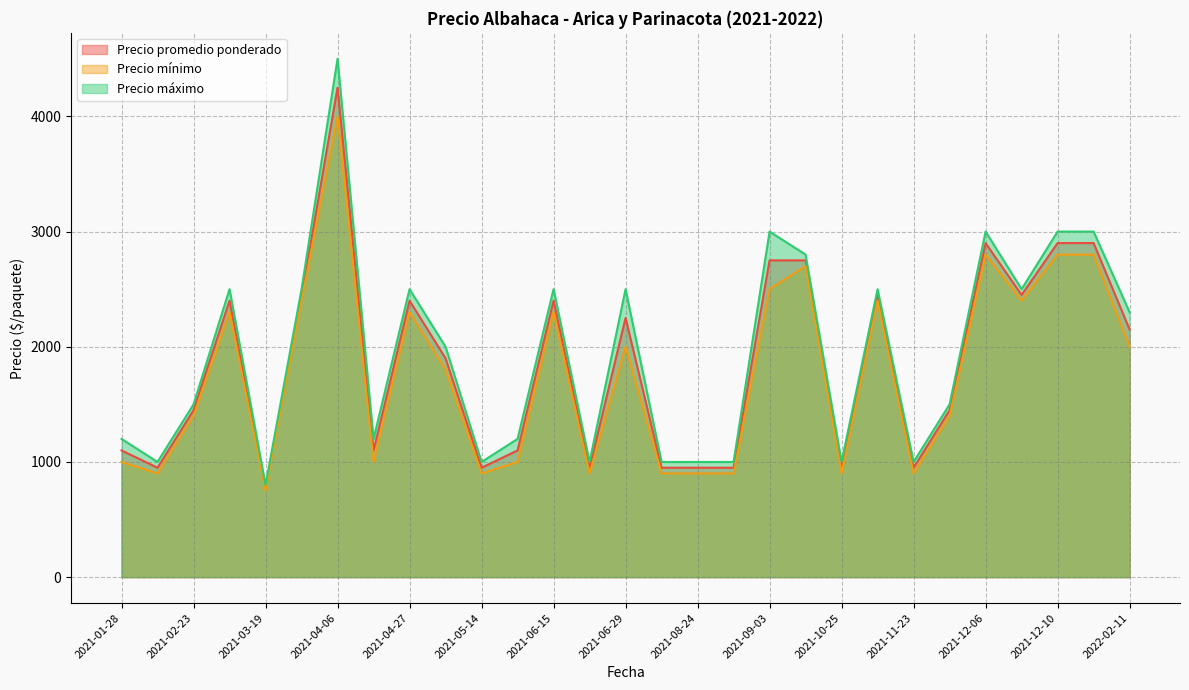

What is the difference between the highest and lowest values at 2021-08-24?

100